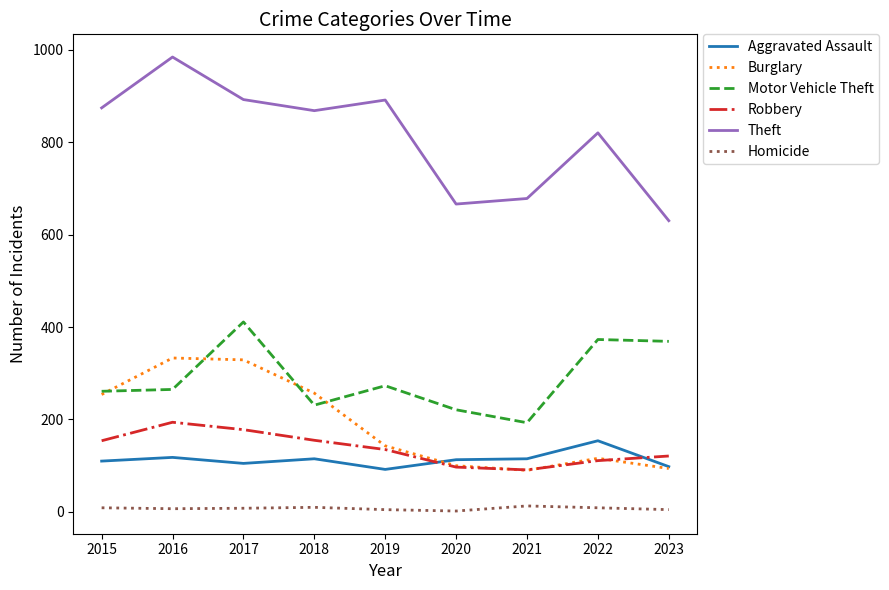

At 2016, list the series in order from smallest to largest.

Homicide, Aggravated Assault, Robbery, Motor Vehicle Theft, Burglary, Theft